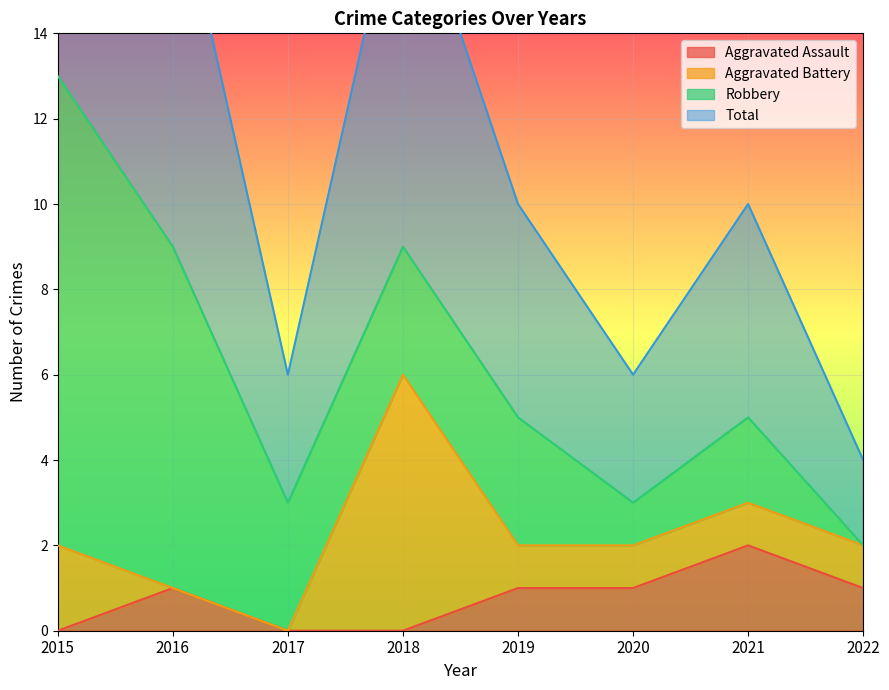

True or false: Total has more than 0 points higher than both neighbors.

True